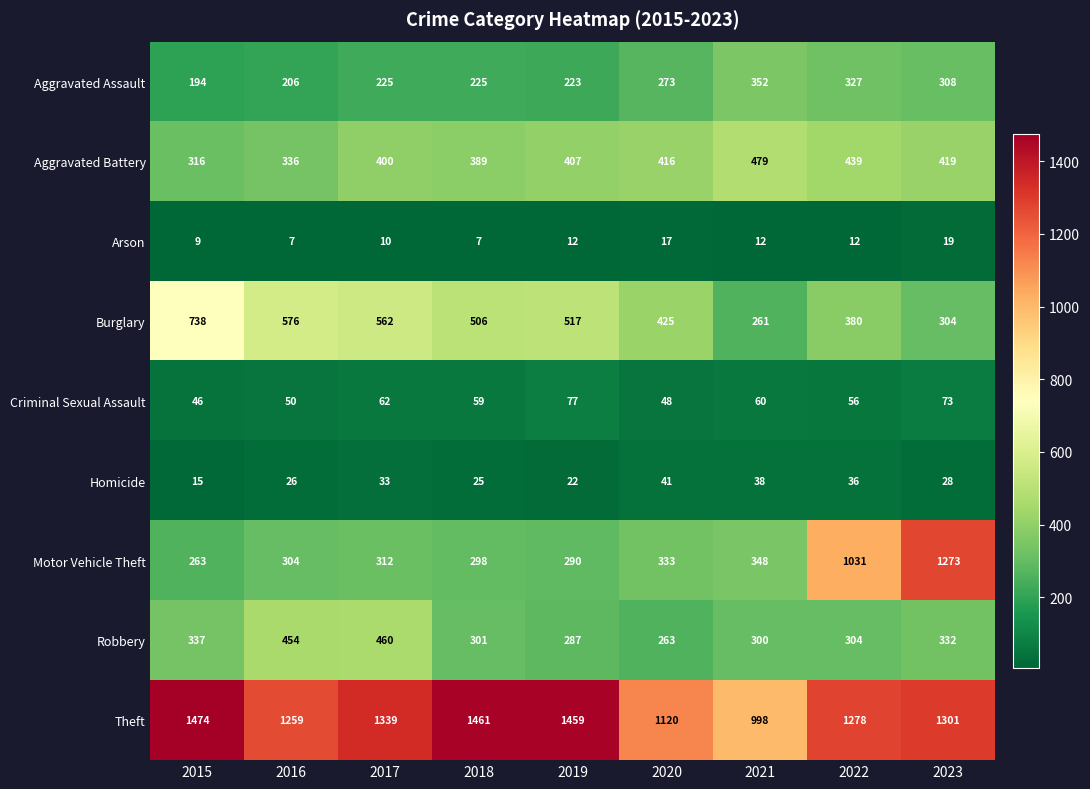

How many series are shown in this chart?

9